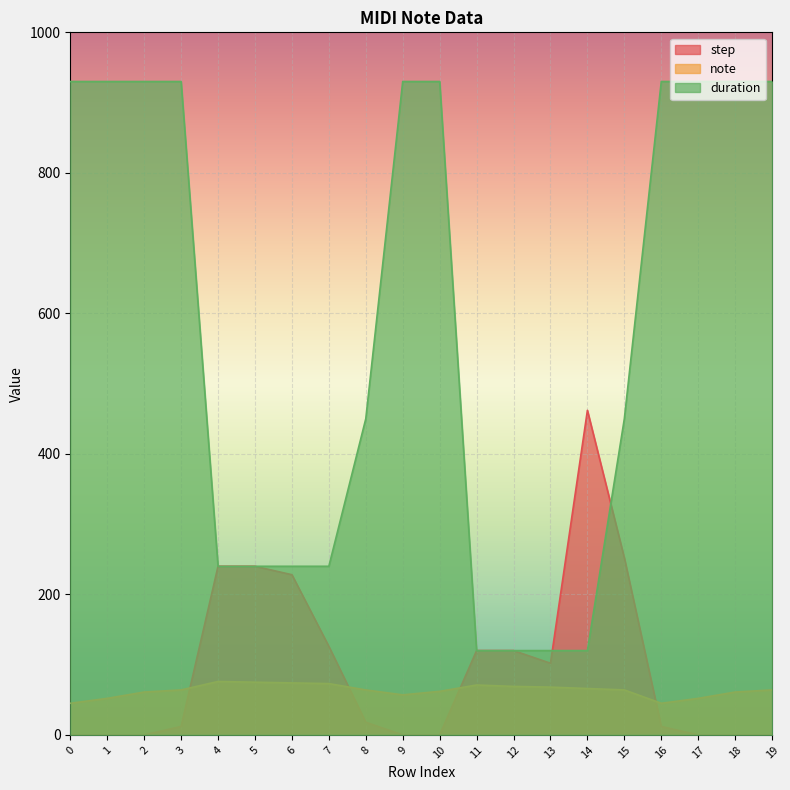

How many data points in step are above 18?

9